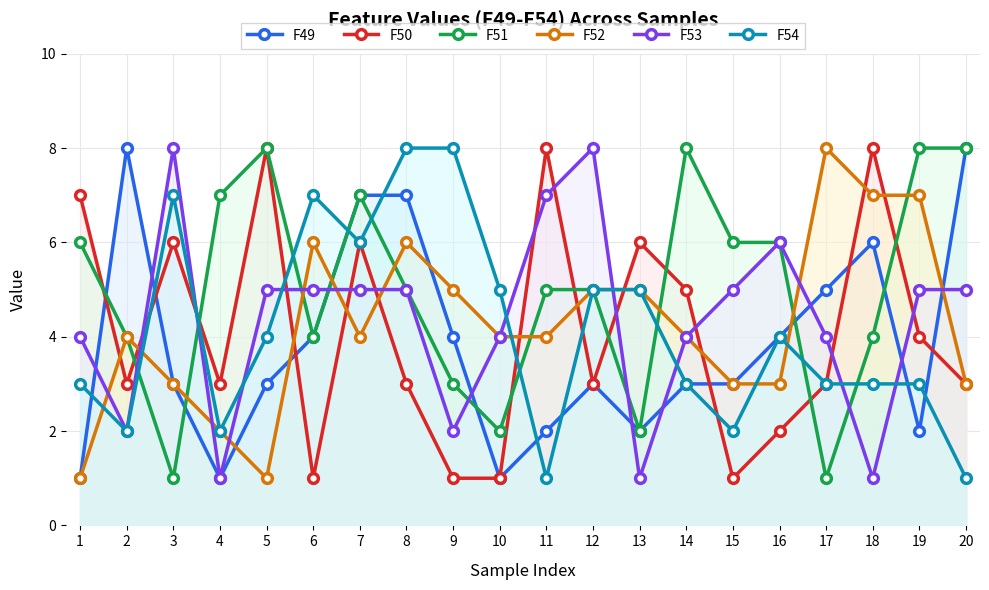

Reading left to right, extract all data points from this chart.

F49: 1=1	2=8	3=3	4=1	5=3	6=4	7=7	8=7	9=4	10=1	11=2	12=3	13=2	14=3	15=3	16=4	17=5	18=6	19=2	20=8
F50: 1=7	2=3	3=6	4=3	5=8	6=1	7=6	8=3	9=1	10=1	11=8	12=3	13=6	14=5	15=1	16=2	17=3	18=8	19=4	20=3
F51: 1=6	2=4	3=1	4=7	5=8	6=4	7=7	8=5	9=3	10=2	11=5	12=5	13=2	14=8	15=6	16=6	17=1	18=4	19=8	20=8
F52: 1=1	2=4	3=3	4=2	5=1	6=6	7=4	8=6	9=5	10=4	11=4	12=5	13=5	14=4	15=3	16=3	17=8	18=7	19=7	20=3
F53: 1=4	2=2	3=8	4=1	5=5	6=5	7=5	8=5	9=2	10=4	11=7	12=8	13=1	14=4	15=5	16=6	17=4	18=1	19=5	20=5
F54: 1=3	2=2	3=7	4=2	5=4	6=7	7=6	8=8	9=8	10=5	11=1	12=5	13=5	14=3	15=2	16=4	17=3	18=3	19=3	20=1